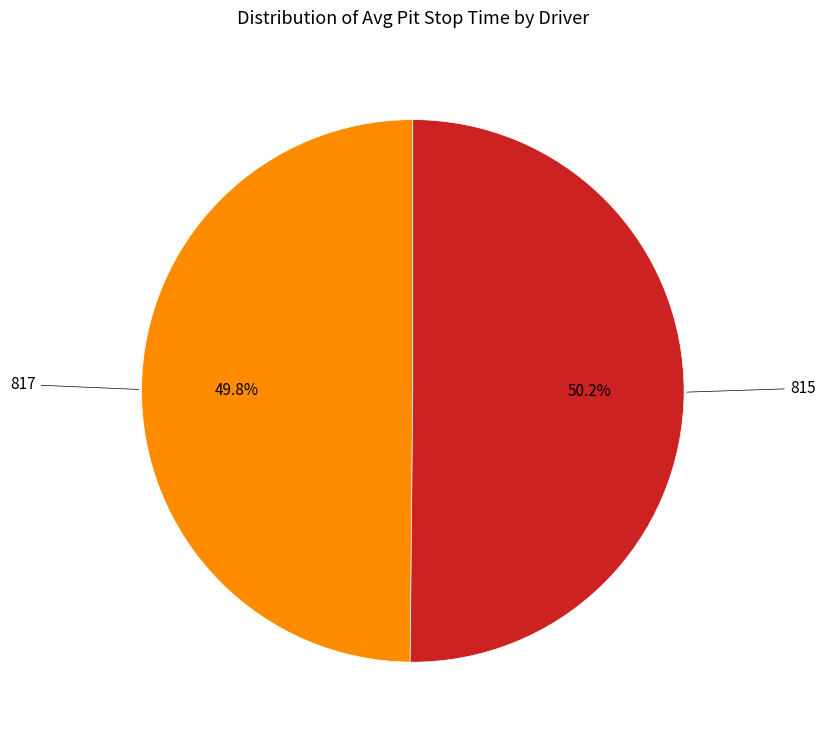

Is there a majority slice in this chart?

Yes